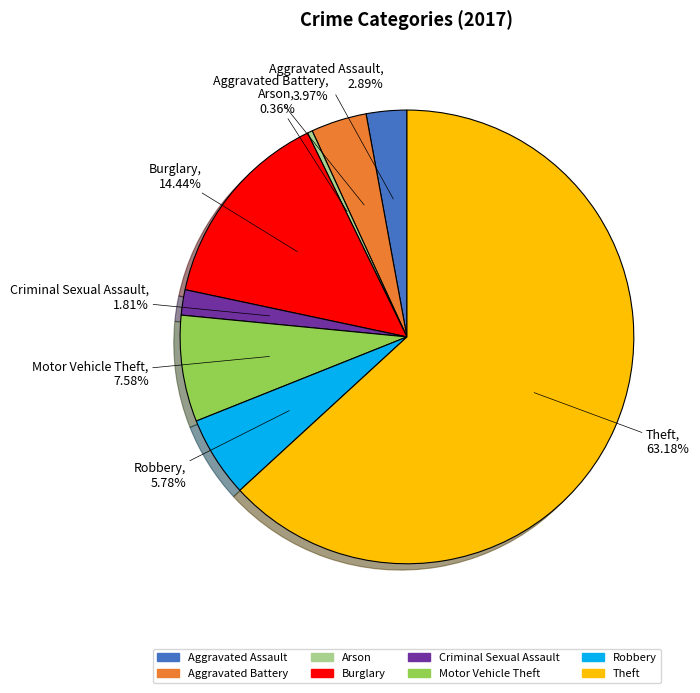

What portion of the pie excludes Criminal Sexual Assault?

98.2%